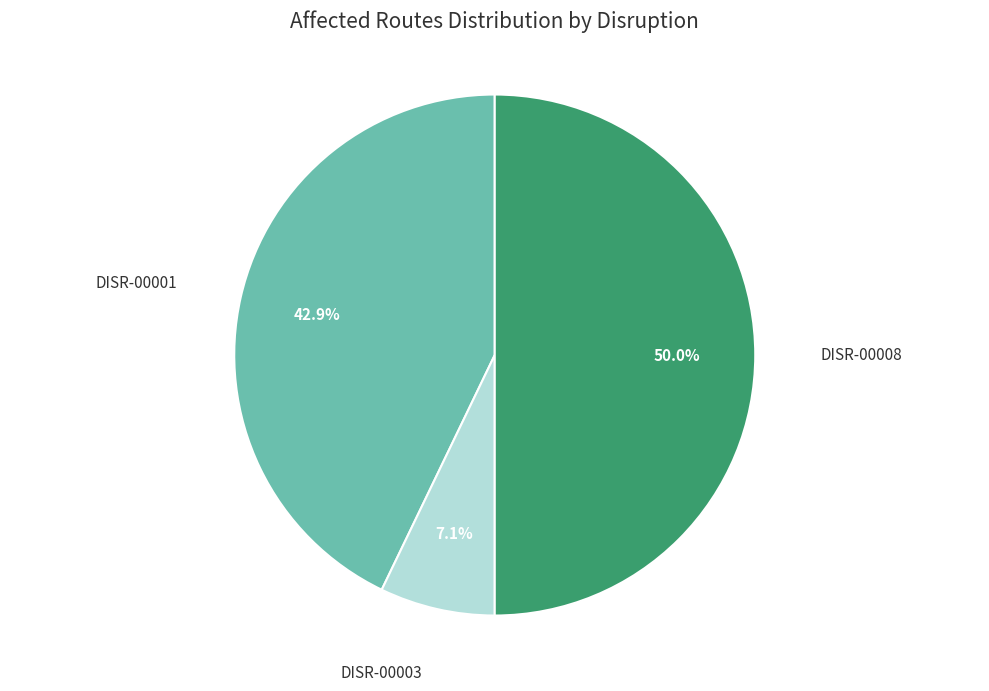

Combined, what portion of the pie is DISR-00003 and DISR-00008?

57.1%